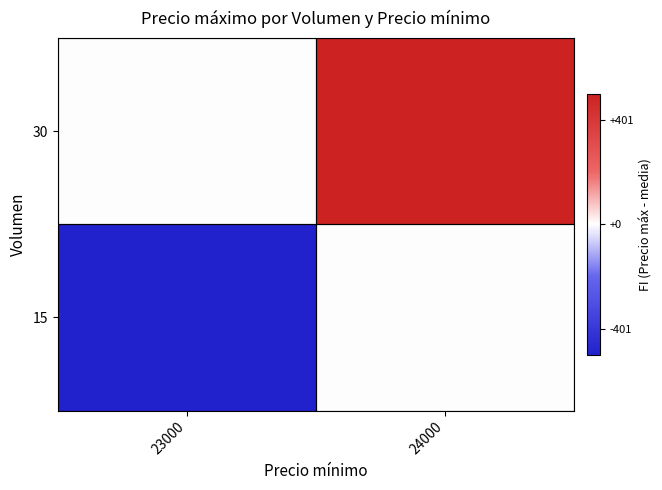

At which category does the chart reach its minimum across all series?

23000